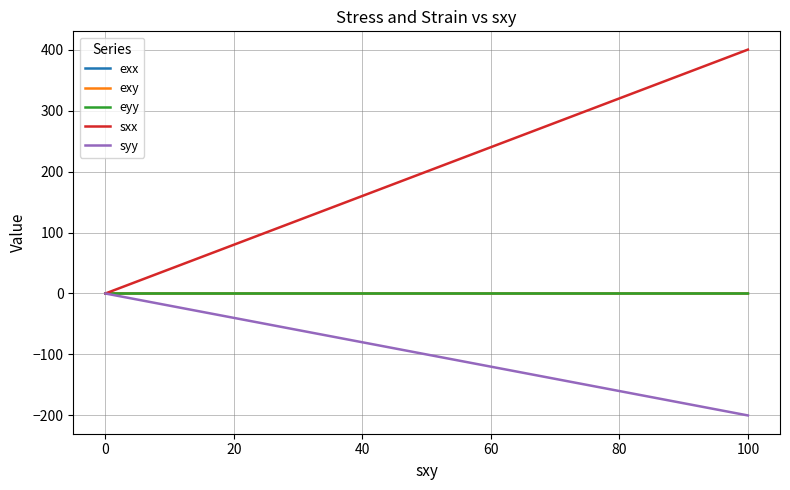

Which series has the largest range (max minus min)?

sxx